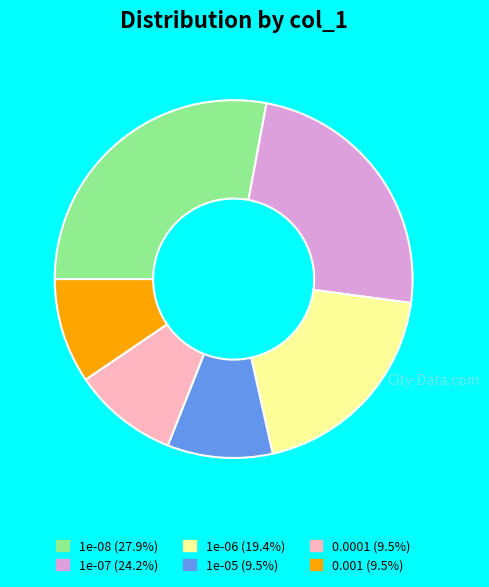

Which slice is the largest?

1e-08